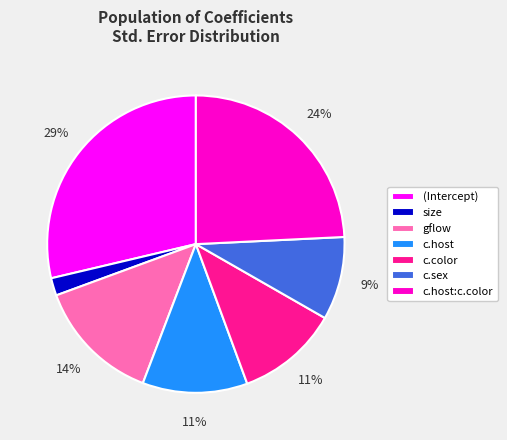

Combined, do size and c.sex account for over 50%?

No